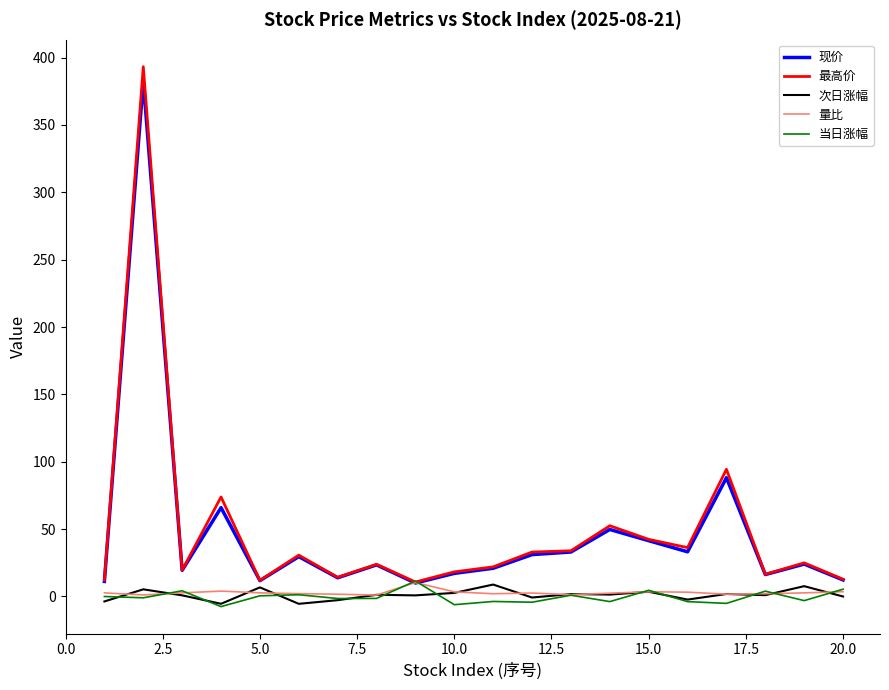

What is the maximum value shown in the chart?

393.2